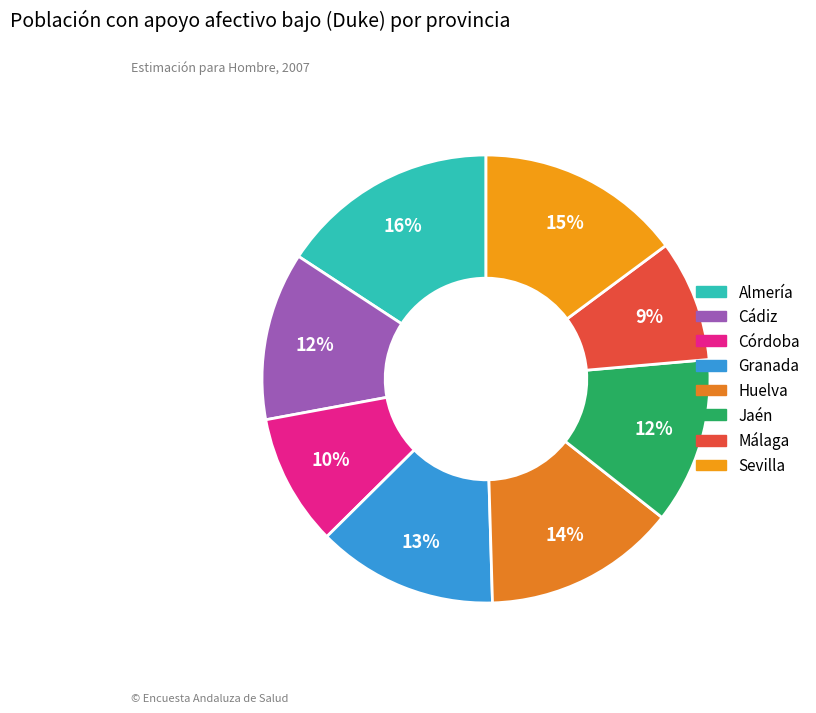

Count the number of slices in the pie.

8